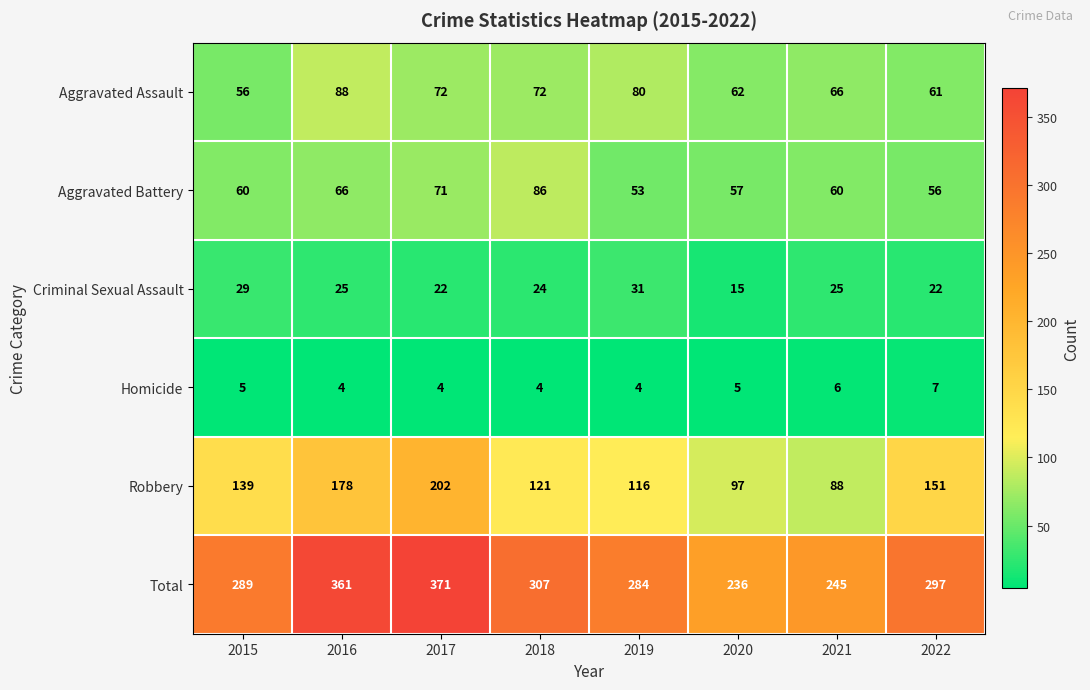

Which category has the lowest value in the Aggravated Assault series?

2015